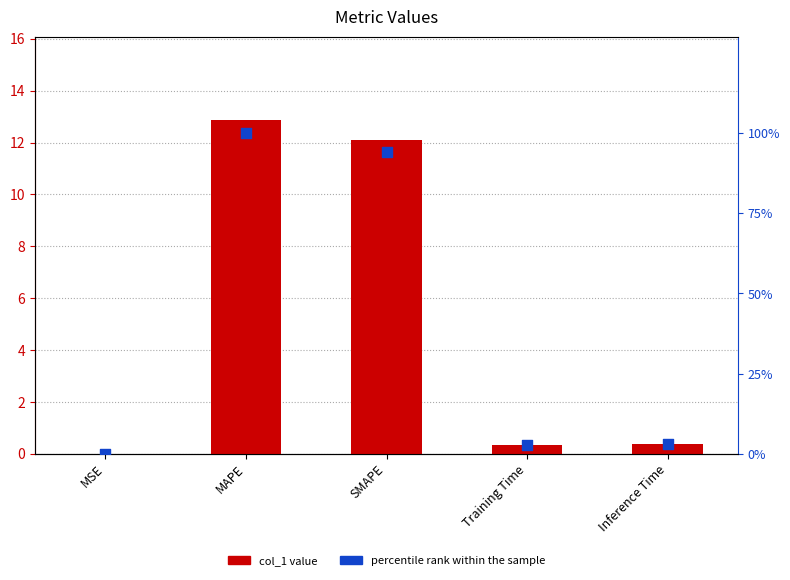

At how many categories does at least one series exceed 68?

2